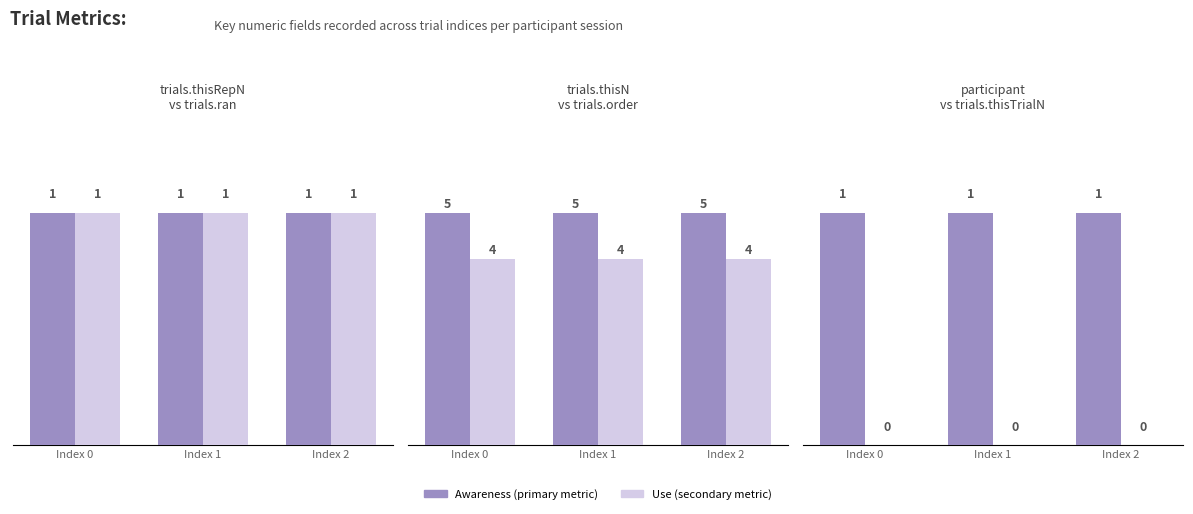

True or false: Use has a value of 0 at Index 0.

True